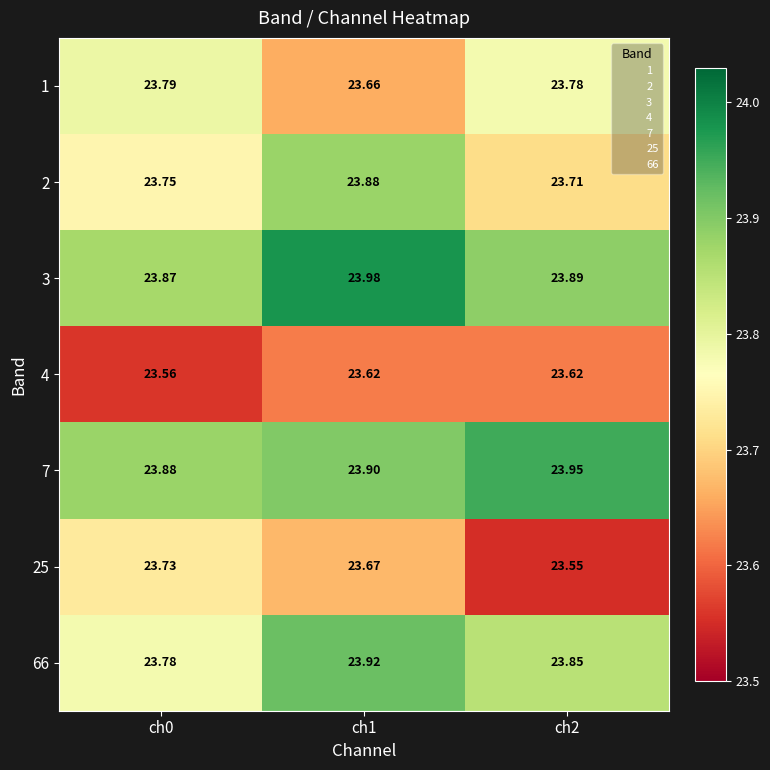

Is the value of 7 at ch0 greater than the value of 3 at ch0?

Yes